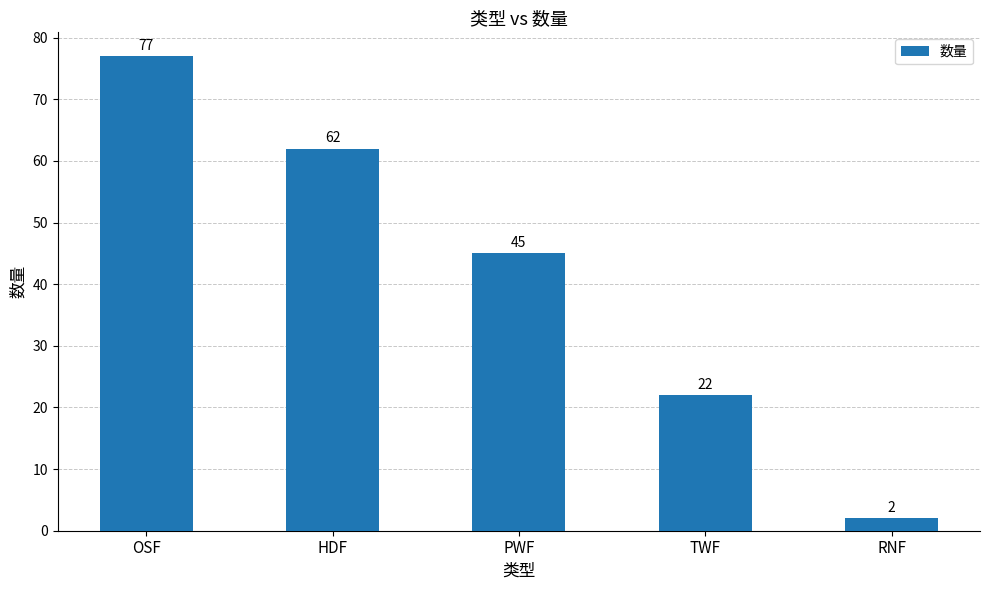

Rank the categories by value from lowest to highest.

RNF, TWF, PWF, HDF, OSF